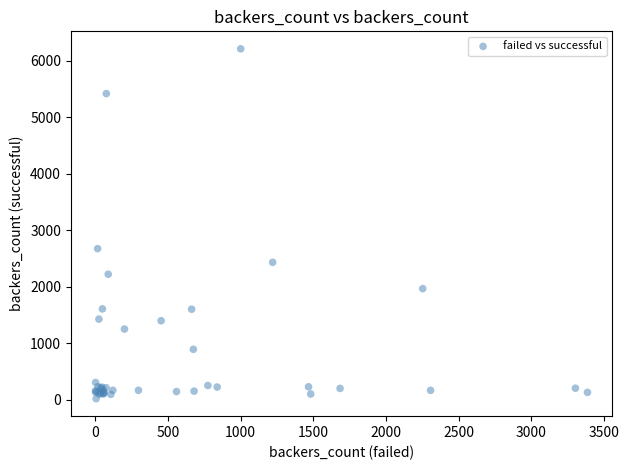

What Y value in the scatter plot is closest to 3114?

2673